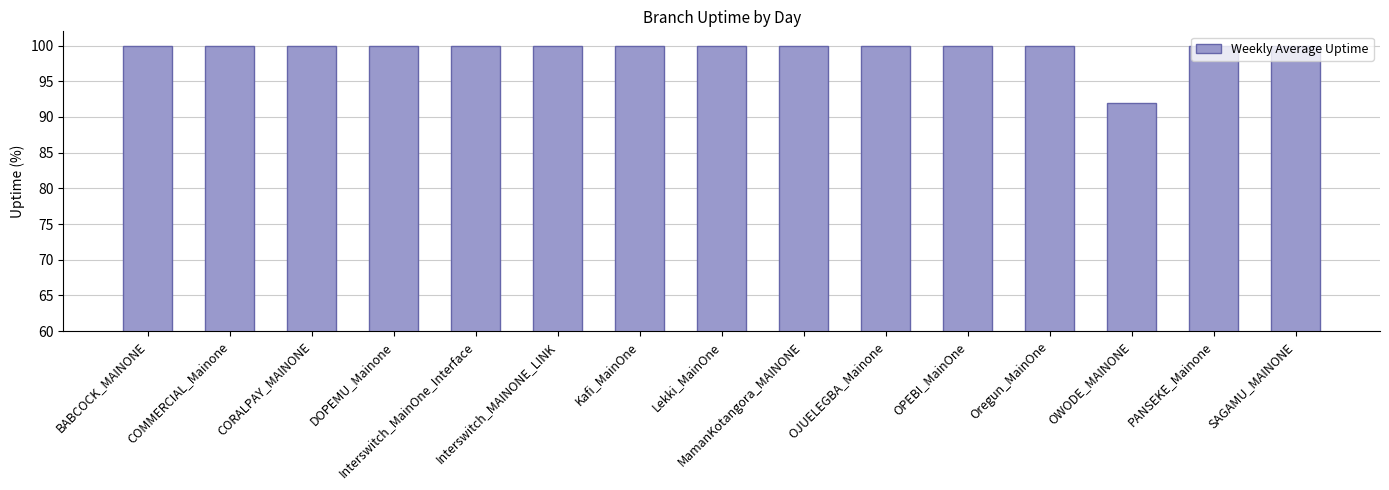

What is the difference between the maximum and minimum values?

8.1